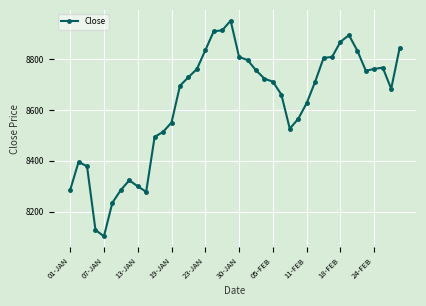

What is the maximum value shown in the chart?

8952.4